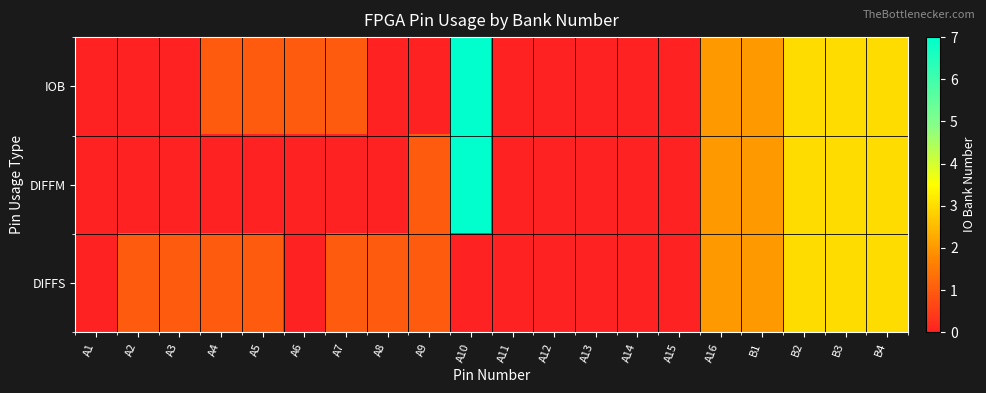

List the series in order of their overall mean, lowest first.

DIFFS, DIFFM, IOB